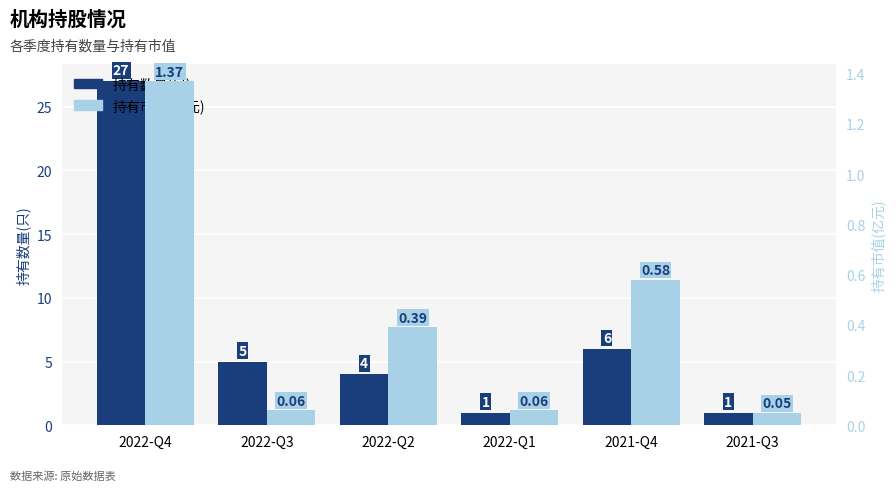

What is the minimum value for 持有市值(亿元)?

0.1